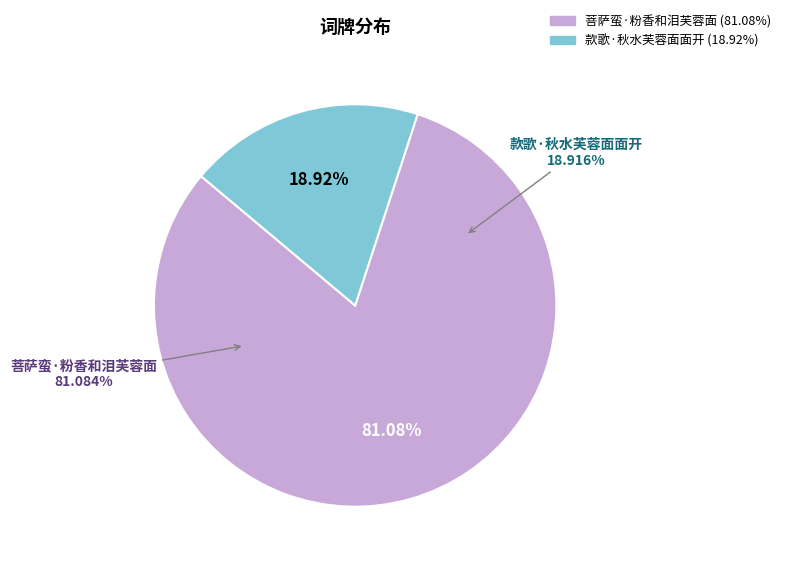

Is there a majority slice in this chart?

Yes